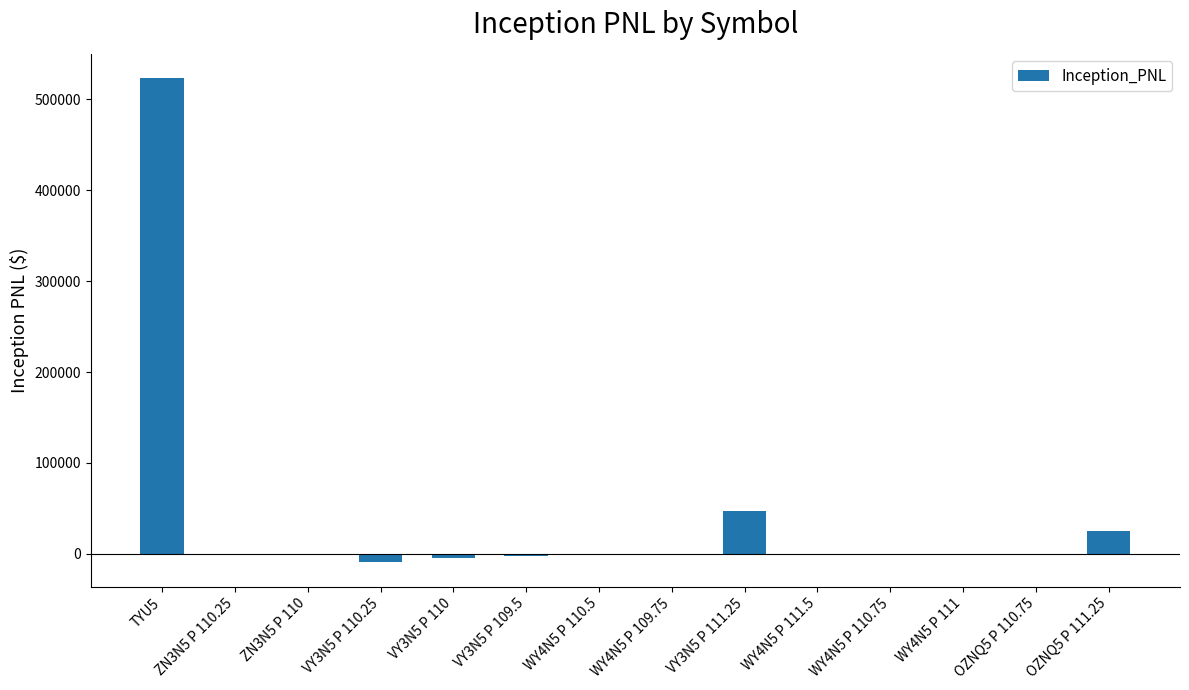

Which category has the highest value across all series?

TYU5